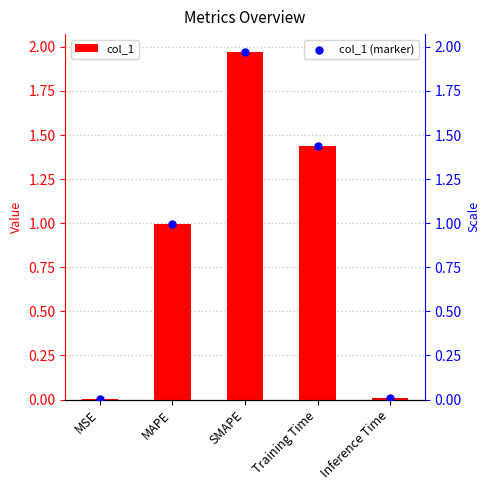

Which series has the widest spread of Y values?

col_1